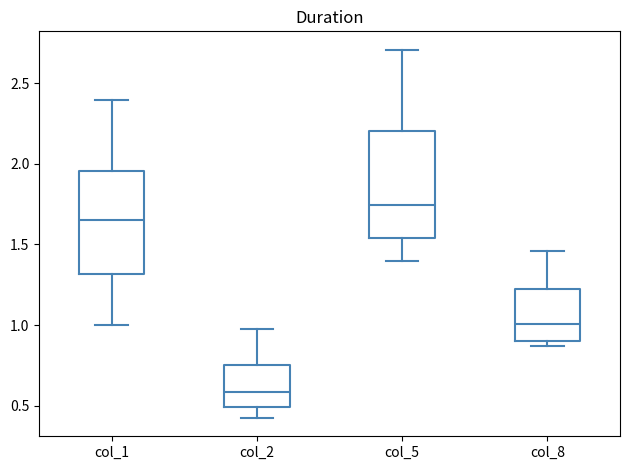

Reading left to right, read every box against the y-axis: the position of its median line, the range the box covers, and the ends of its whiskers. The values are not printed on the chart, so give them approximately, as read against the axis.

col_1: median 1.65, box 1.30 to 1.95, whiskers 1.00 to 2.40
col_2: median 0.60, box 0.50 to 0.75, whiskers 0.40 to 0.95
col_5: median 1.75, box 1.55 to 2.20, whiskers 1.40 to 2.70
col_8: median 1.00, box 0.90 to 1.20, whiskers 0.85 to 1.45